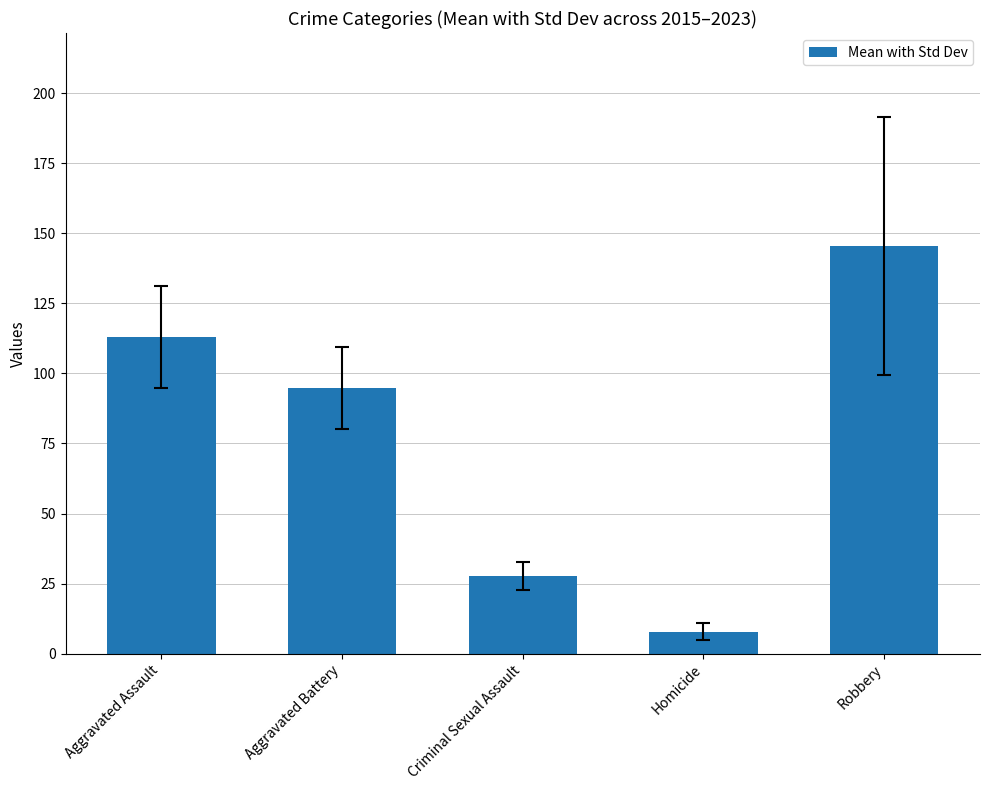

Reading right to left, list all the values displayed in this chart.

Robbery=145.3	Homicide=7.8	Criminal Sexual Assault=27.7	Aggravated Battery=94.7	Aggravated Assault=112.9